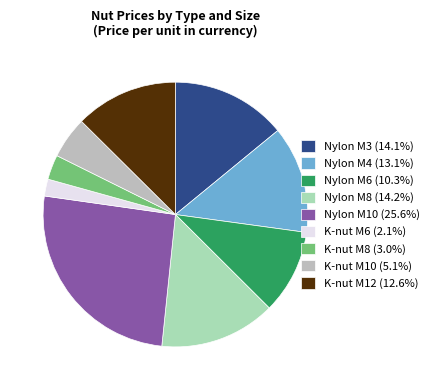

Which category has the smallest portion of the pie?

K-nut M6